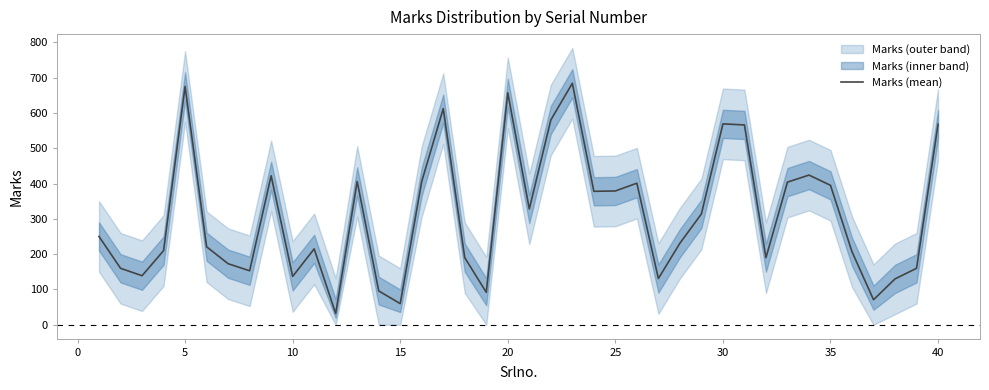

What is the minimum value for Marks (mean)?

32